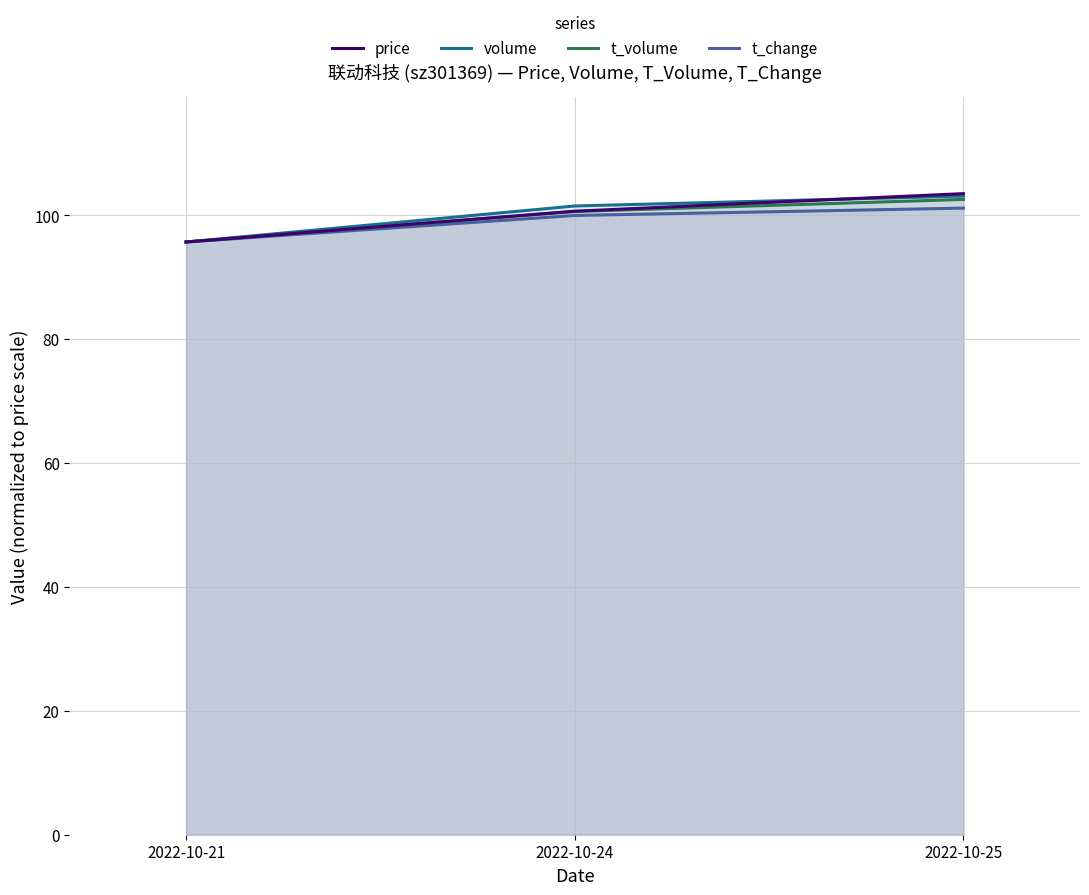

Reading left to right, list all the values displayed in this chart.

price: 95.7	100.7	103.5
volume: 95.7	101.5	103.1
t_volume: 95.7	100.6	102.6
t_change: 95.7	100.0	101.2